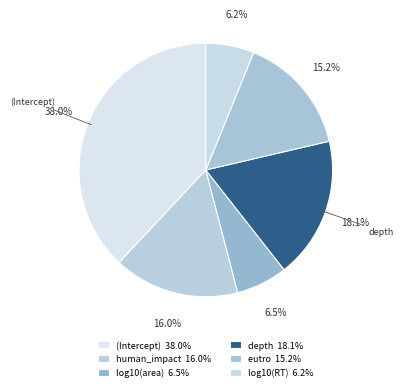

Count the number of slices in the pie.

6